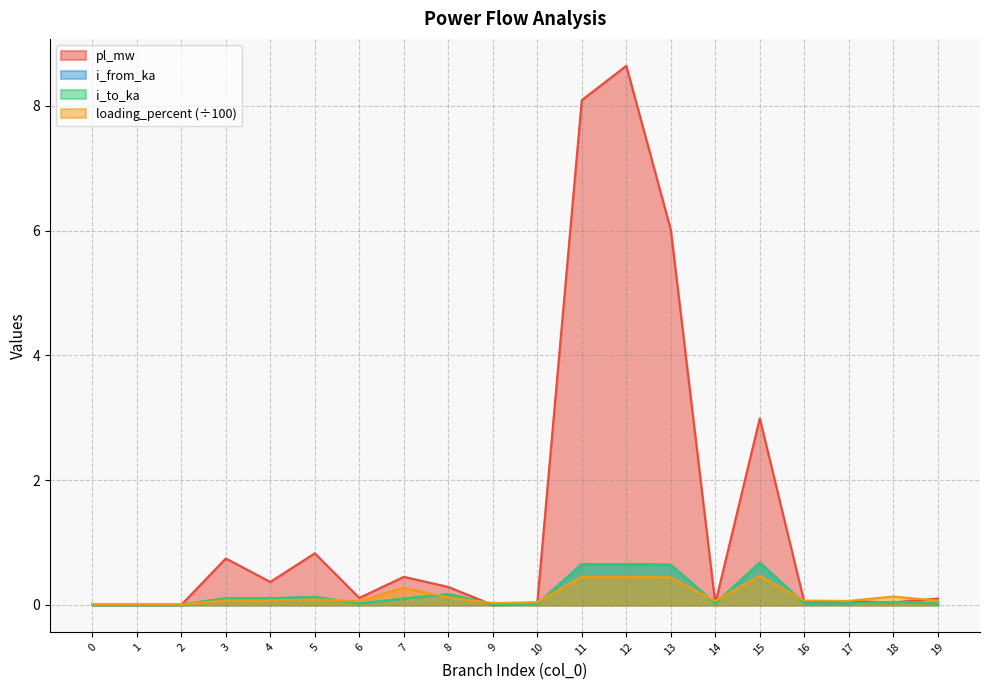

At 6, list the series in order from smallest to largest.

i_from_ka, i_to_ka, loading_percent, pl_mw